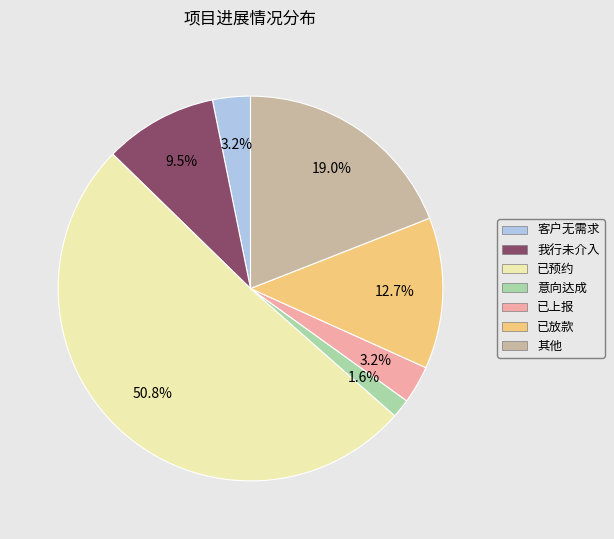

Approximately how many times larger is the value at 已上报 compared to 我行未介入?

0.3